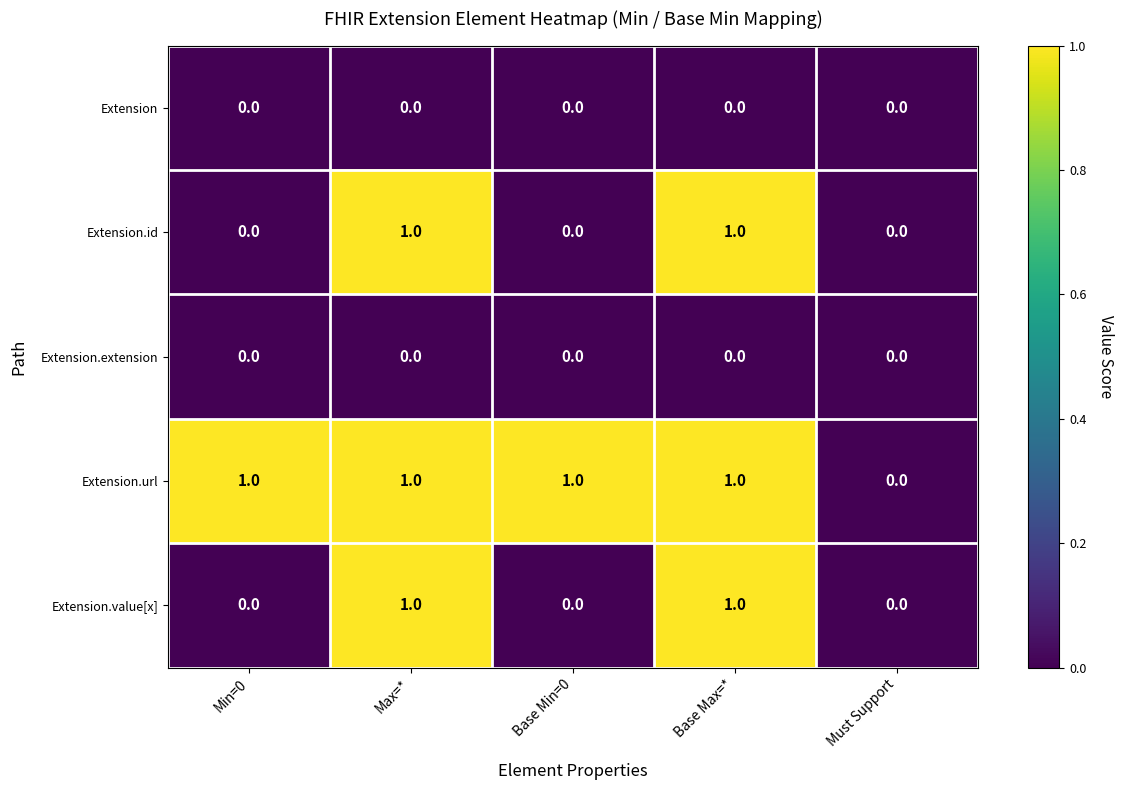

What is the difference between the highest and lowest values at Max=*?

1